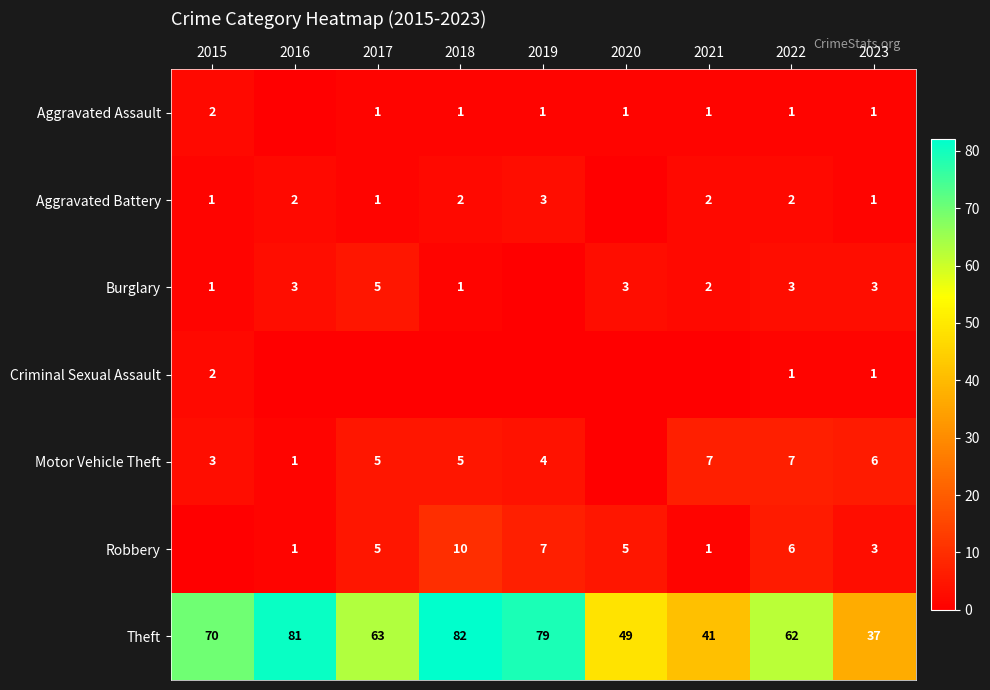

Is it true that Theft equals 48 at 2019?

False